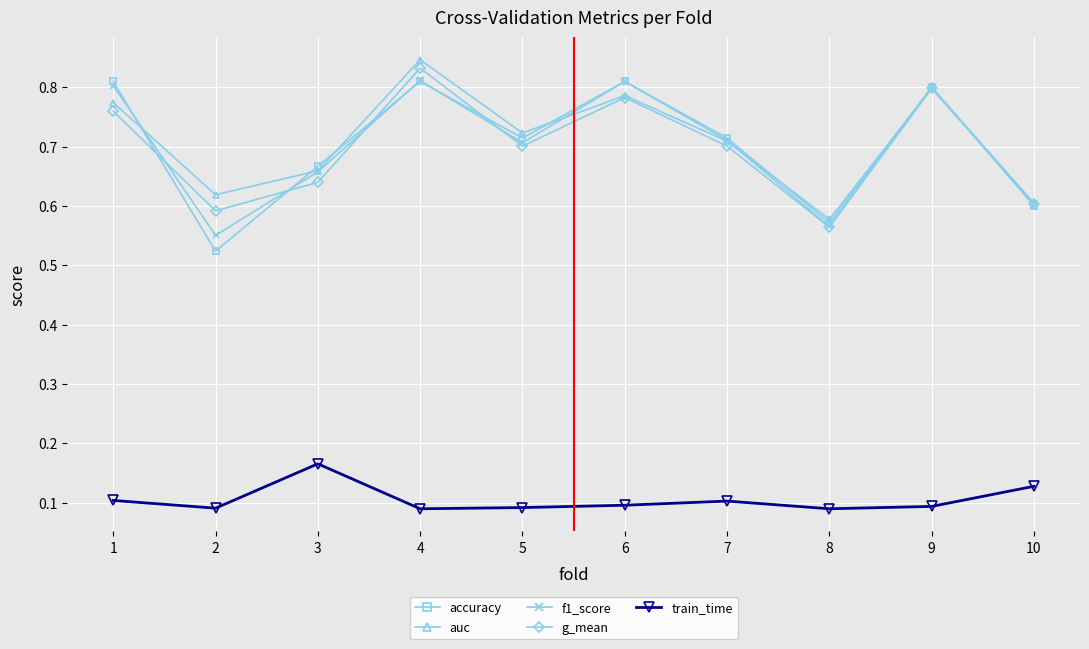

True or false: g_mean has more than 0 interior local peaks.

True